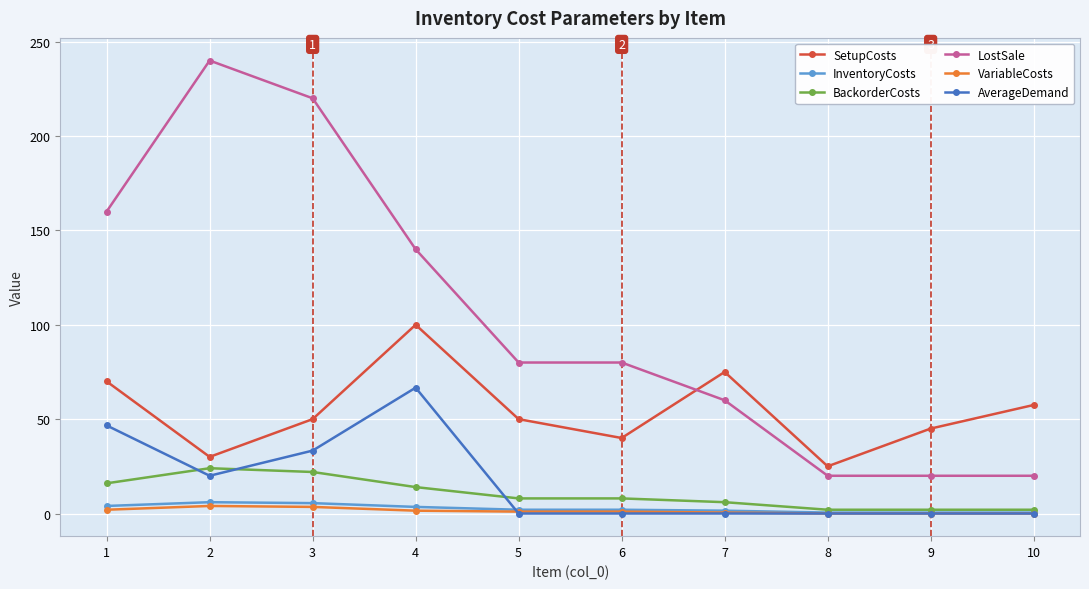

The InventoryCosts series shows 0.5 at 9. True or false?

True